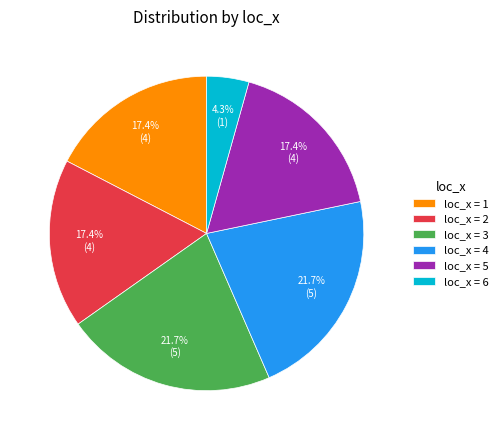

Approximately how many times larger is the value at loc_x = 3 compared to loc_x = 6?

5.0